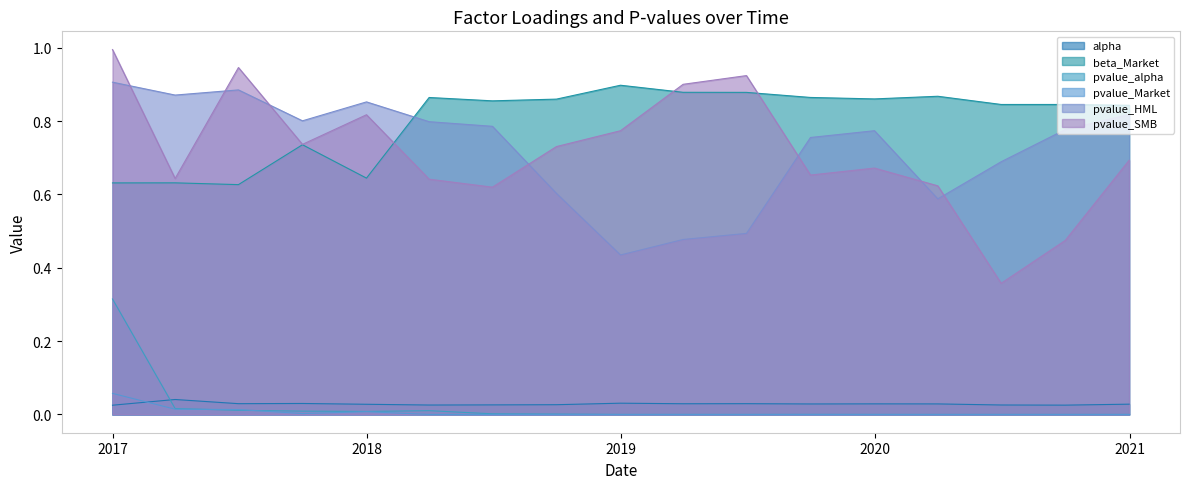

Rank the series at 2017-06-30 from lowest to highest value.

pvalue_alpha, pvalue_Market, alpha, beta_Market, pvalue_HML, pvalue_SMB